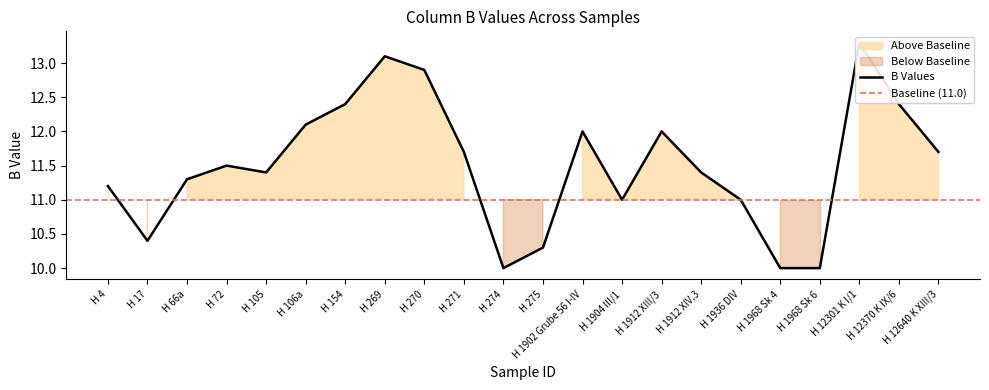

What is the change in value from H 275 to H 12301 K I/1?

+3.0